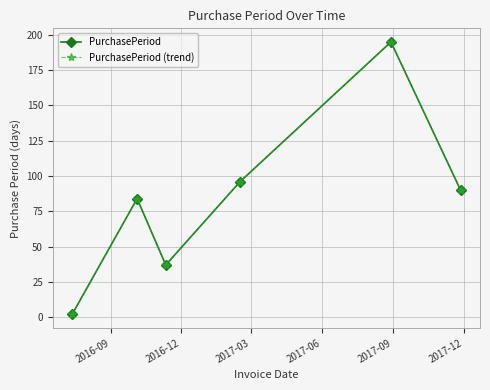

What is the value of the PurchasePeriod (trend) point at the 3rd from the left?

37